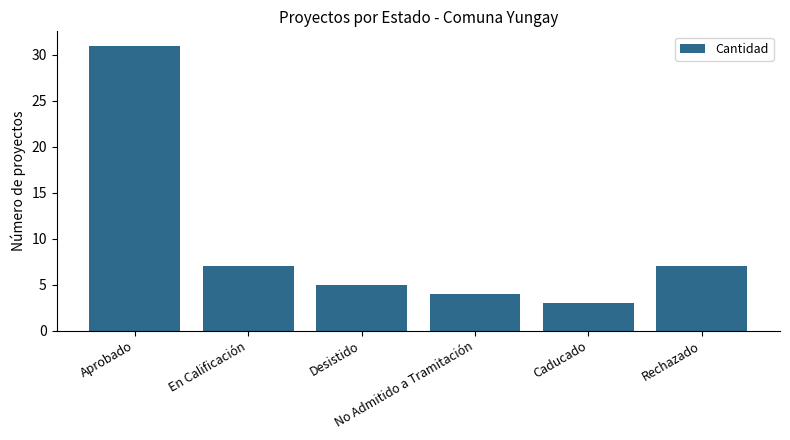

Is it true that the value at Caducado is 2?

False